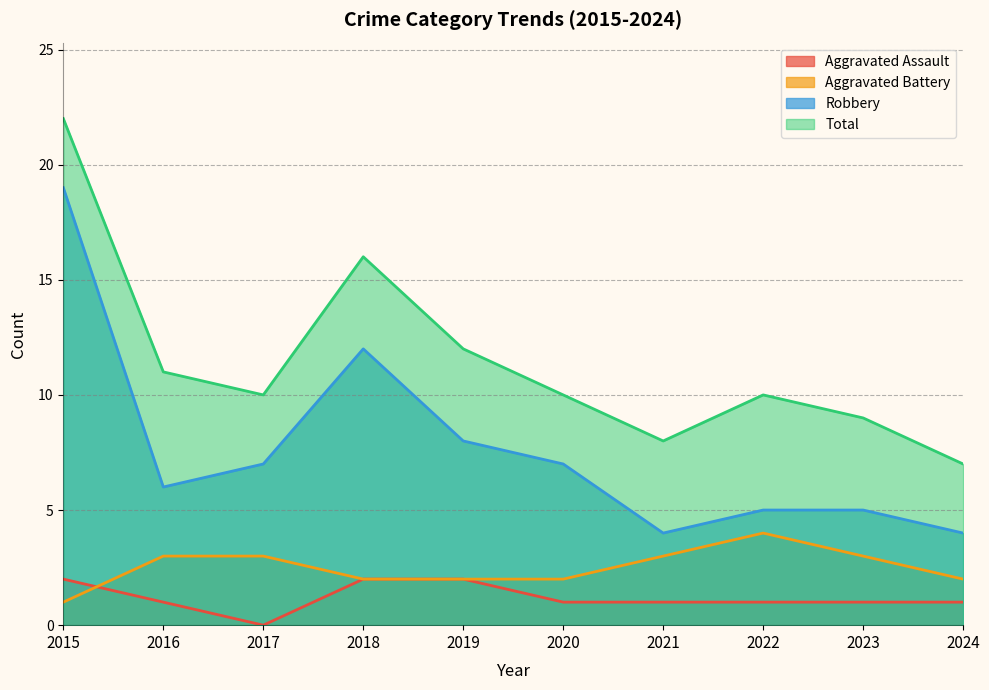

What is the value of the Robbery point at the 1st from the left?

19